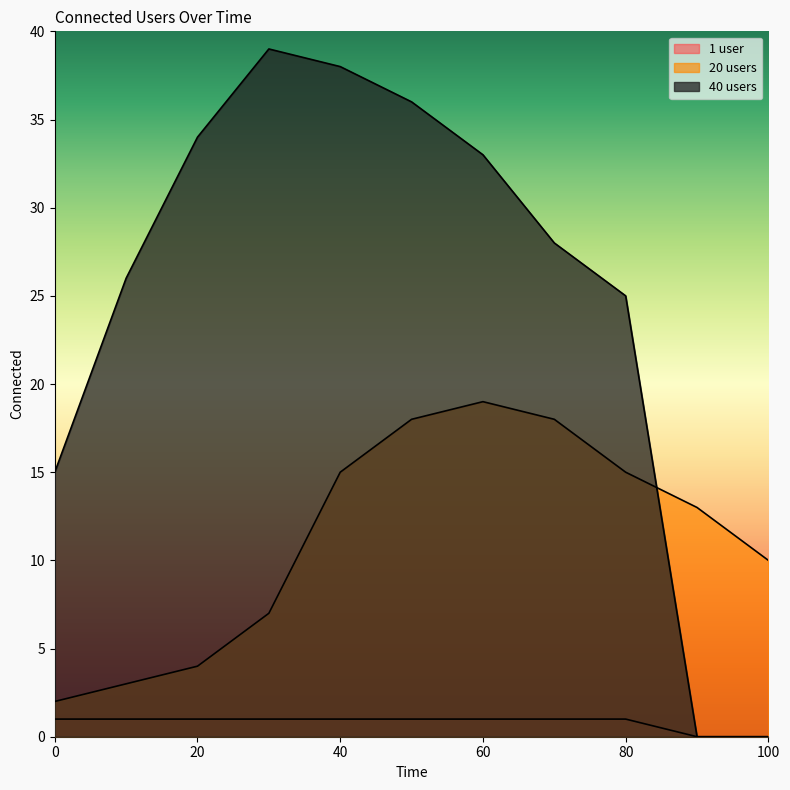

How many lines are shown in the chart?

3